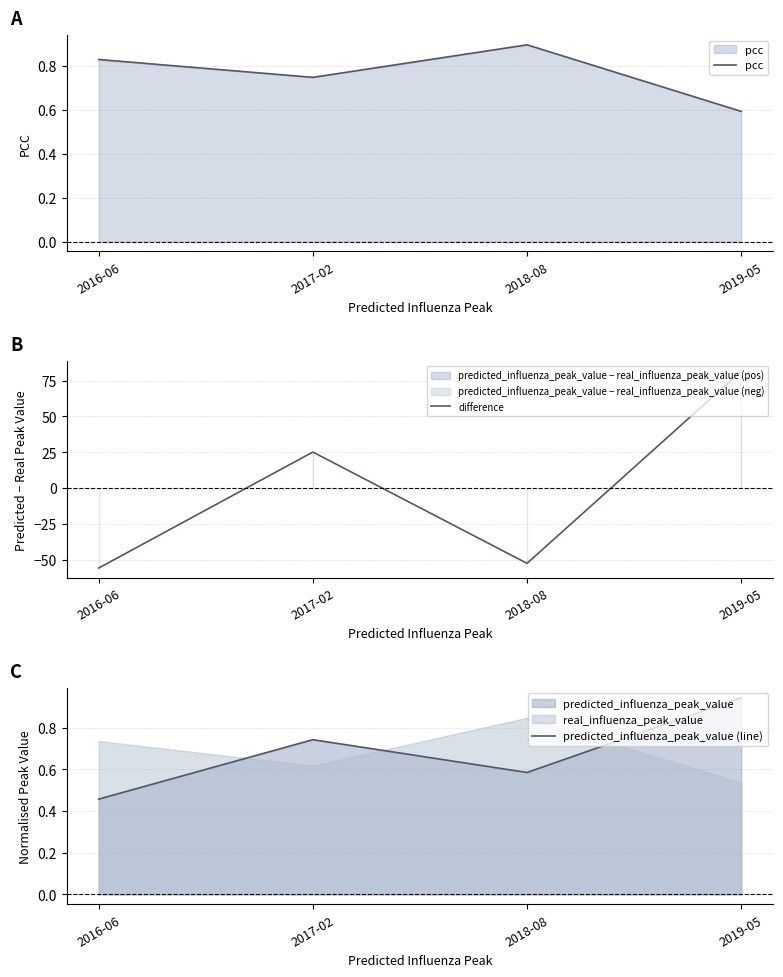

What is the average value of the difference series?

-0.4